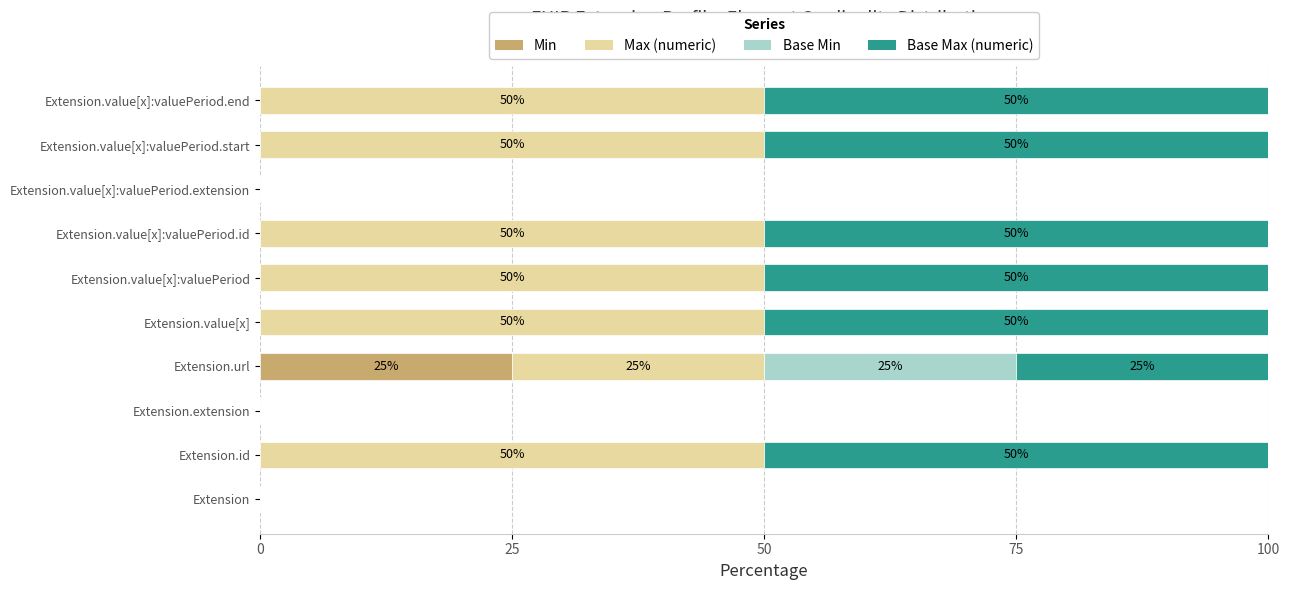

What are all the series names shown in the legend?

Min, Max (numeric), Base Min, Base Max (numeric)